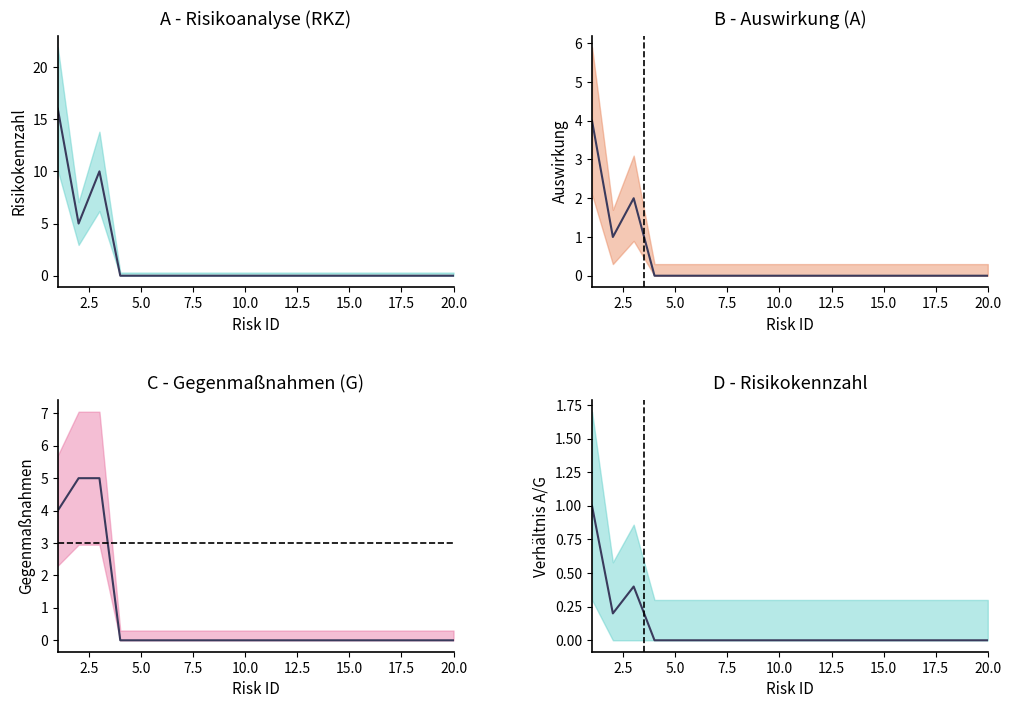

Which category has the lowest value in the G series?

7.5